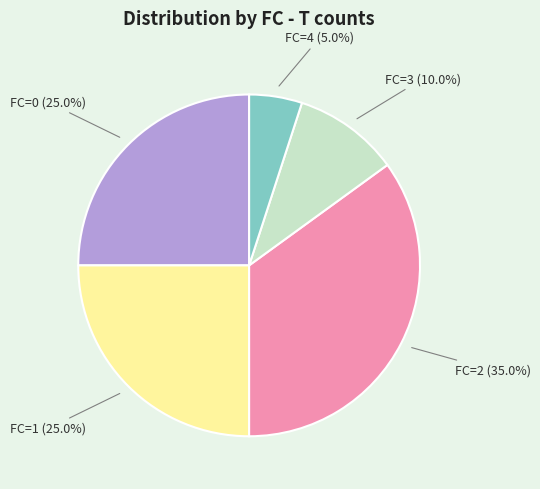

Does any single category account for the majority?

No